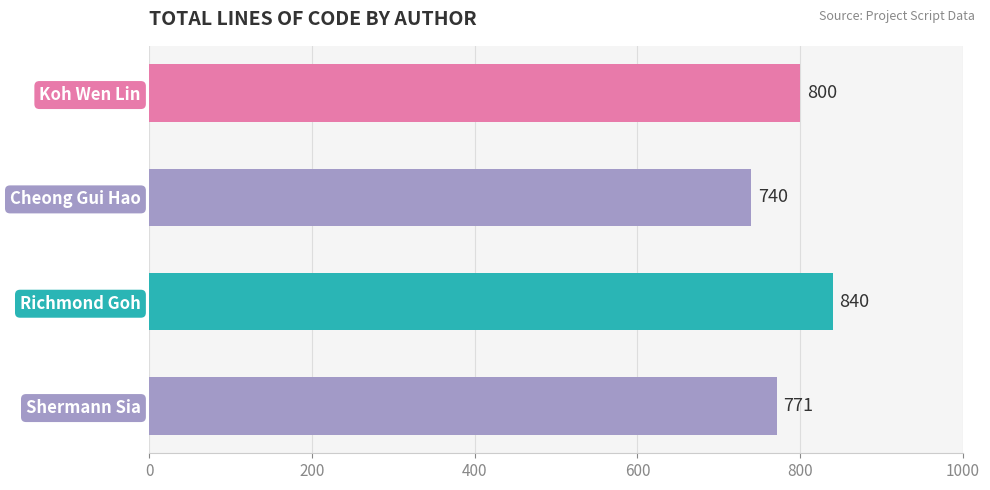

How many data points does each series have?

4